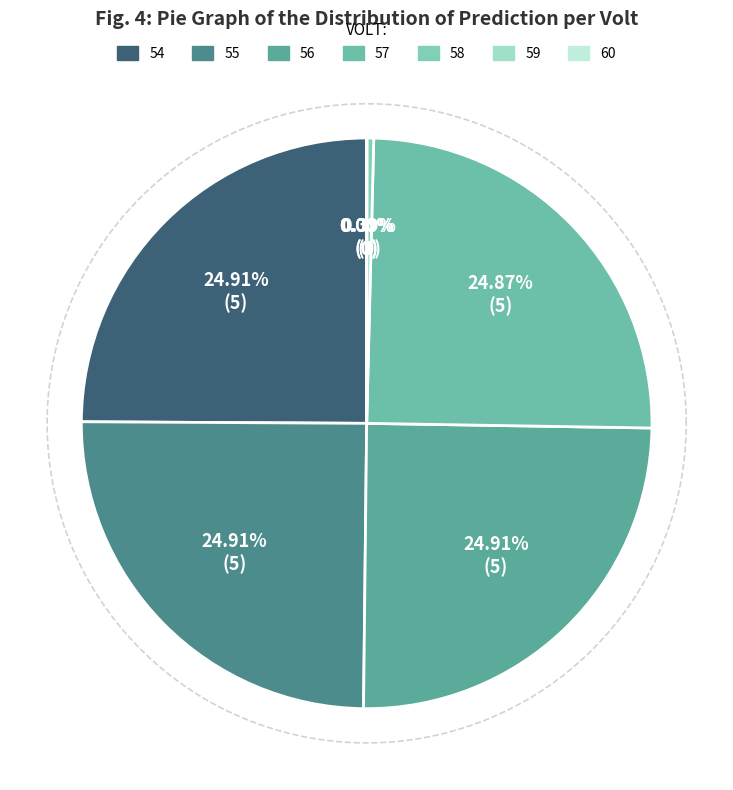

How many segments does this pie chart have?

7